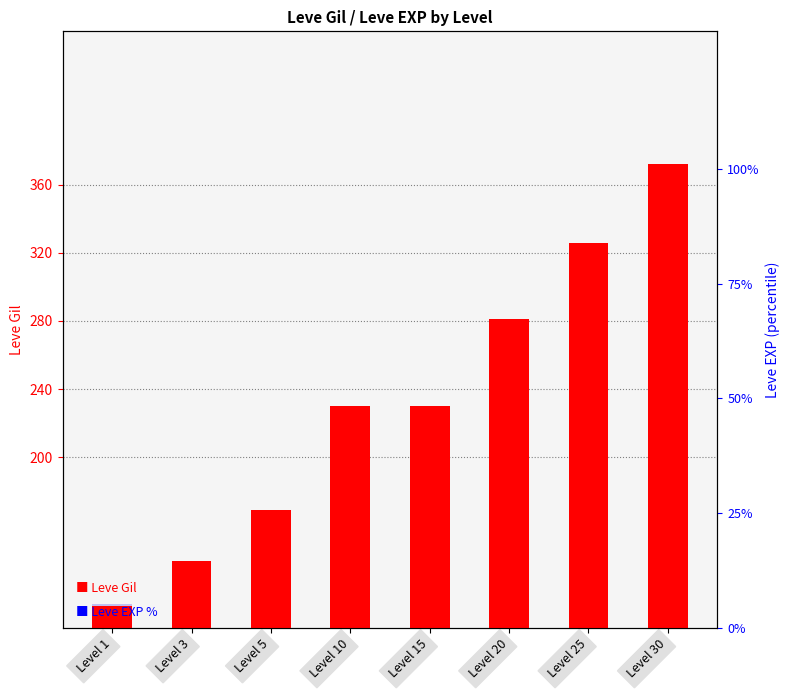

What is the total value across all series at Level 25?

6423.6